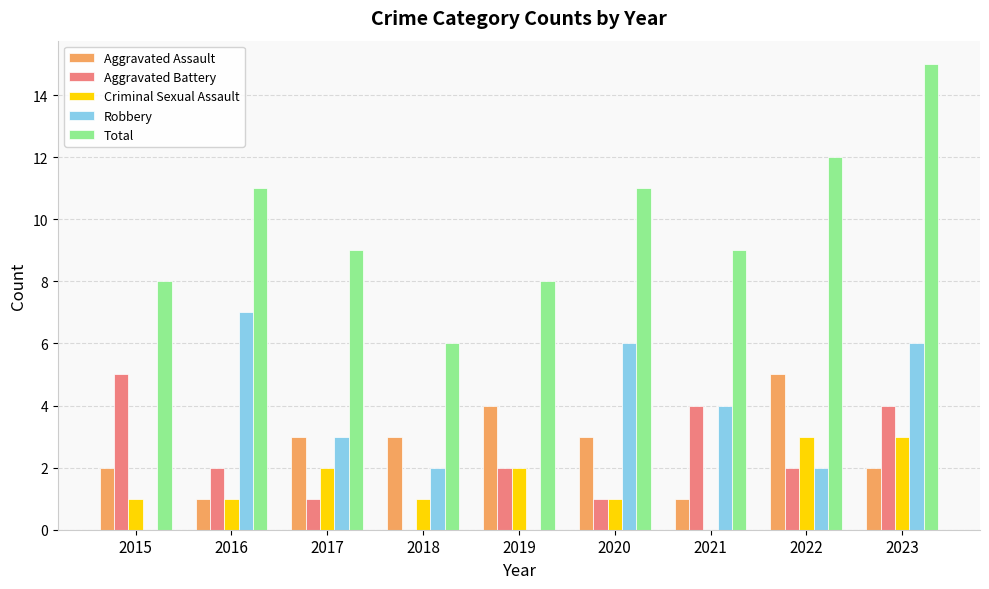

Are the bars horizontal?

No